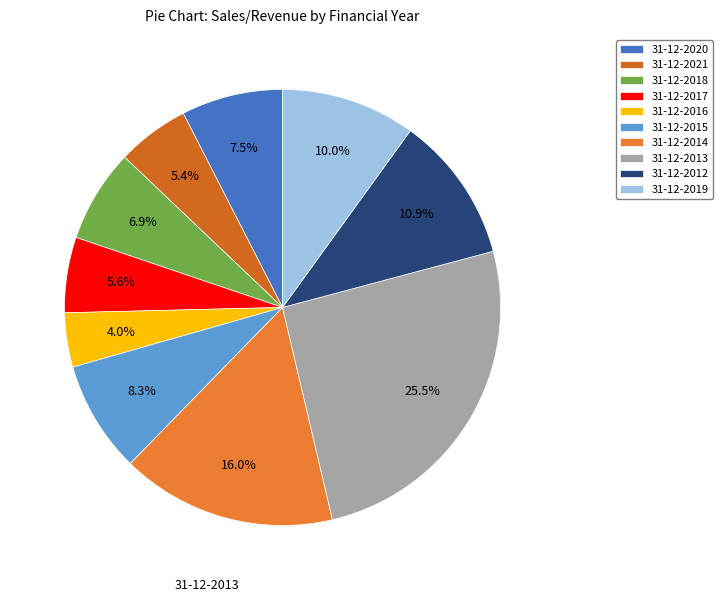

Which slice is the largest?

31-12-2013